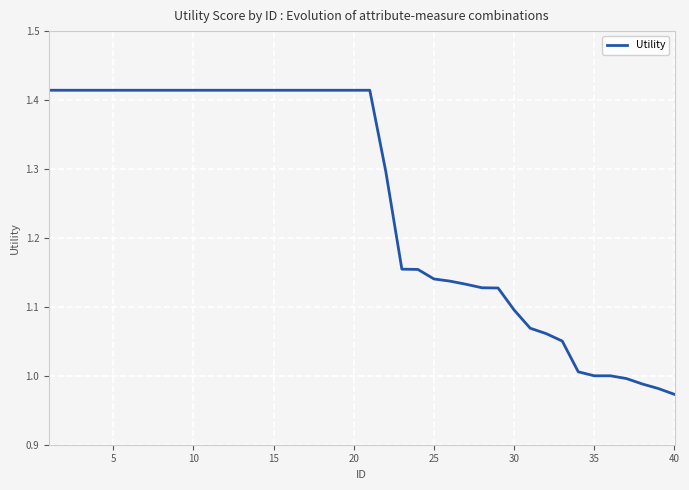

What is the difference between the maximum and minimum values?

0.4